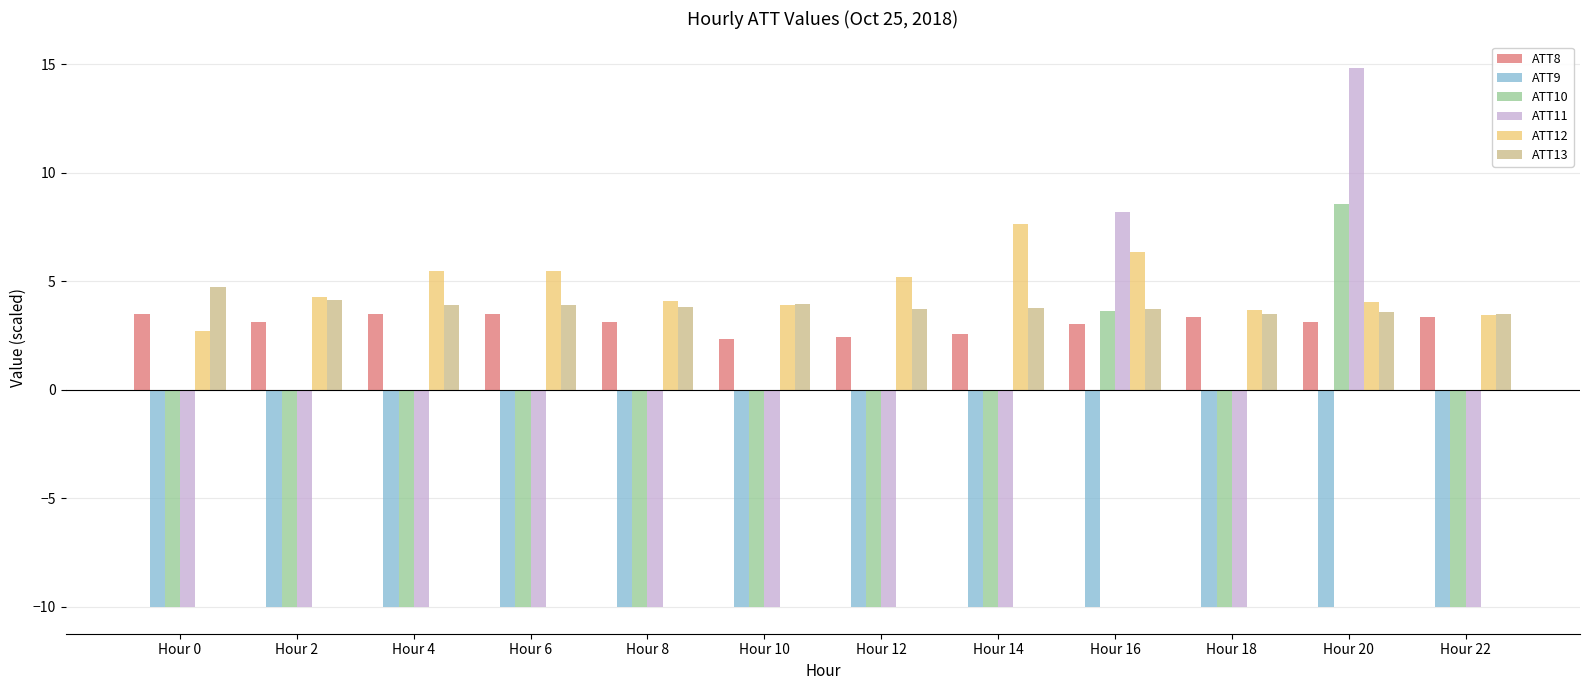

How many categories are shown in the chart?

12